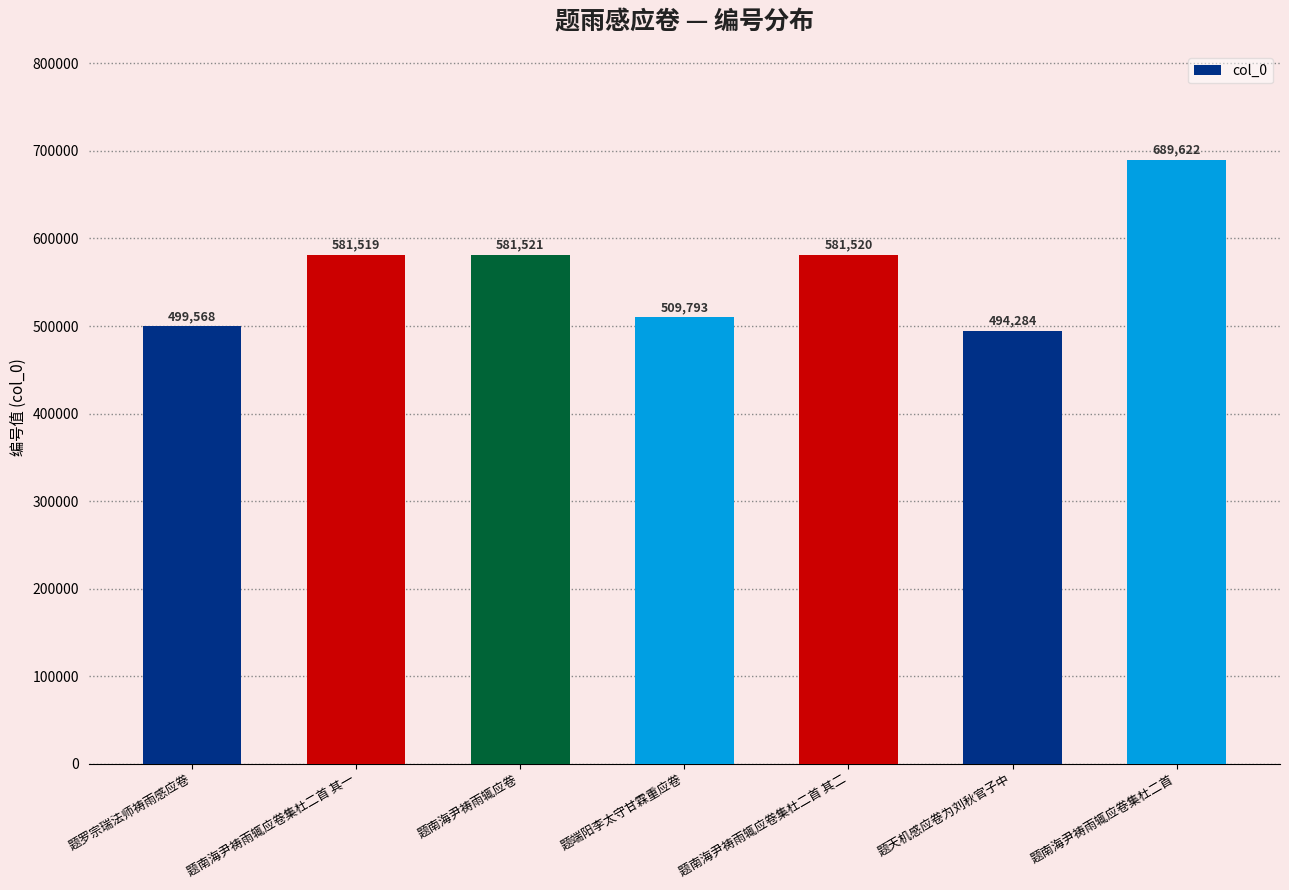

List the labels in order of value, smallest first.

题天机感应卷为刘秋官子中, 题罗宗瑞法师祷雨感应卷, 题端阳李太守甘霖重应卷, 题南海尹祷雨辄应卷集杜二首 其一, 题南海尹祷雨辄应卷集杜二首 其二, 题南海尹祷雨辄应卷, 题南海尹祷雨辄应卷集杜二首